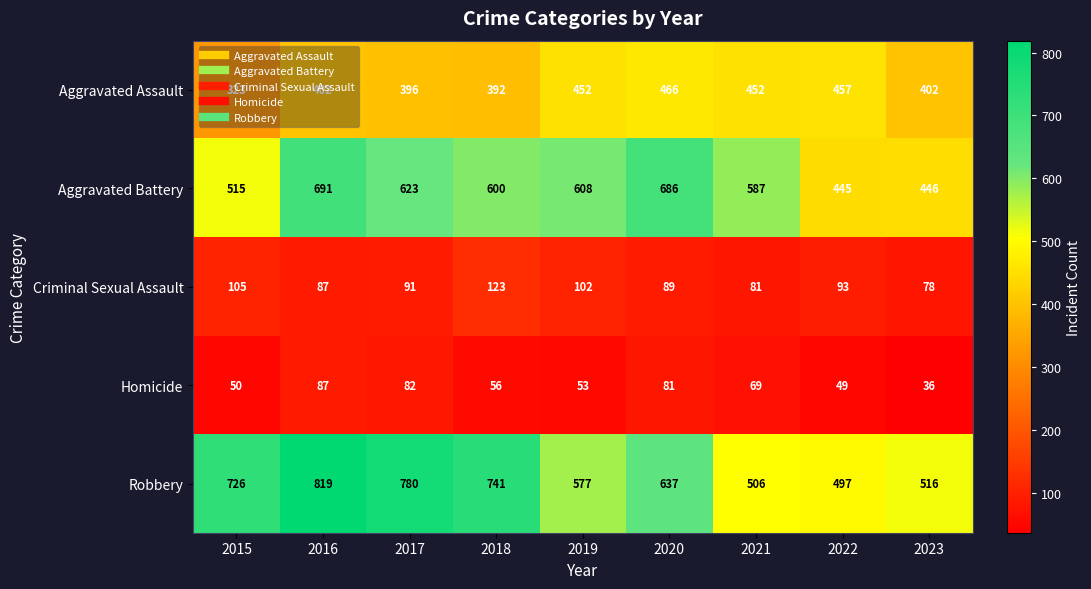

What is the total value across all series at 2021?

1695